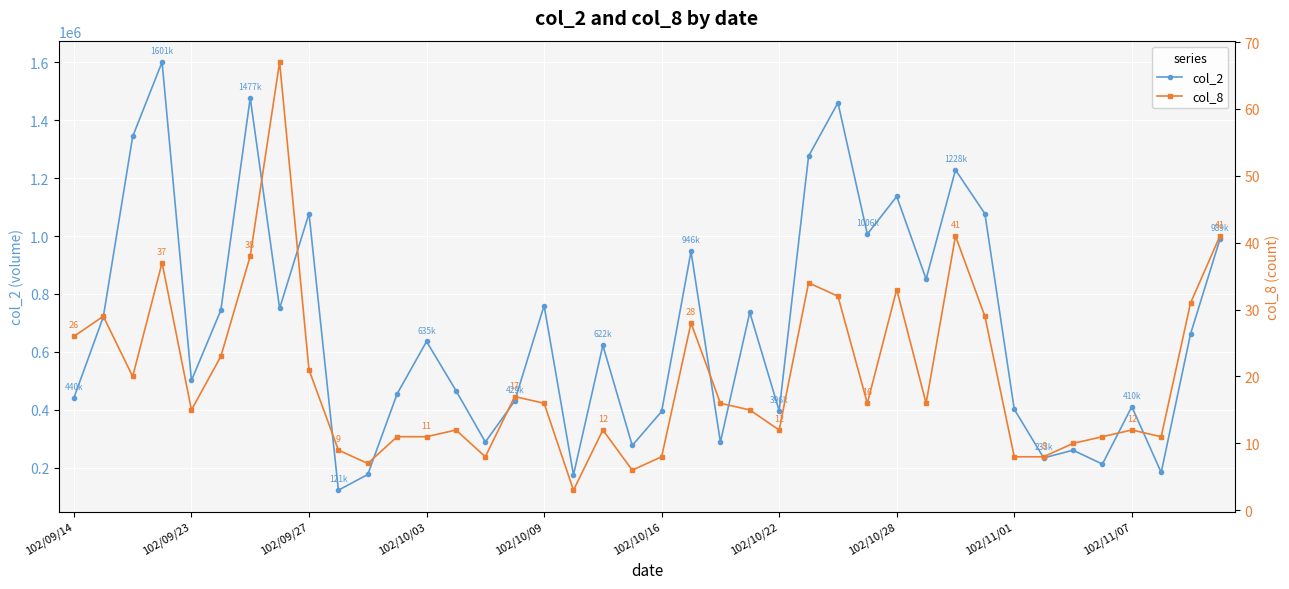

Is it true that col_8 equals 41 at 39?

True